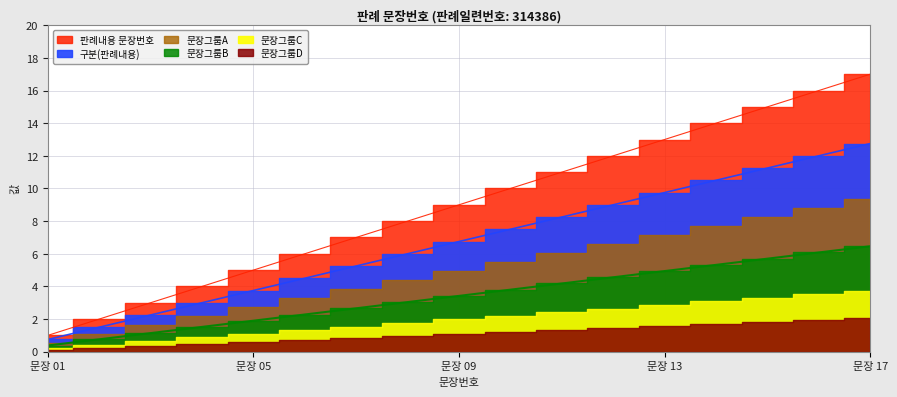

Reading right to left, list all the values displayed in this chart.

6.5	6.1	5.7	5.3	4.9	4.6	4.2	3.8	3.4	3.0	2.7	2.3	1.9	1.5	1.1	0.8	0.4